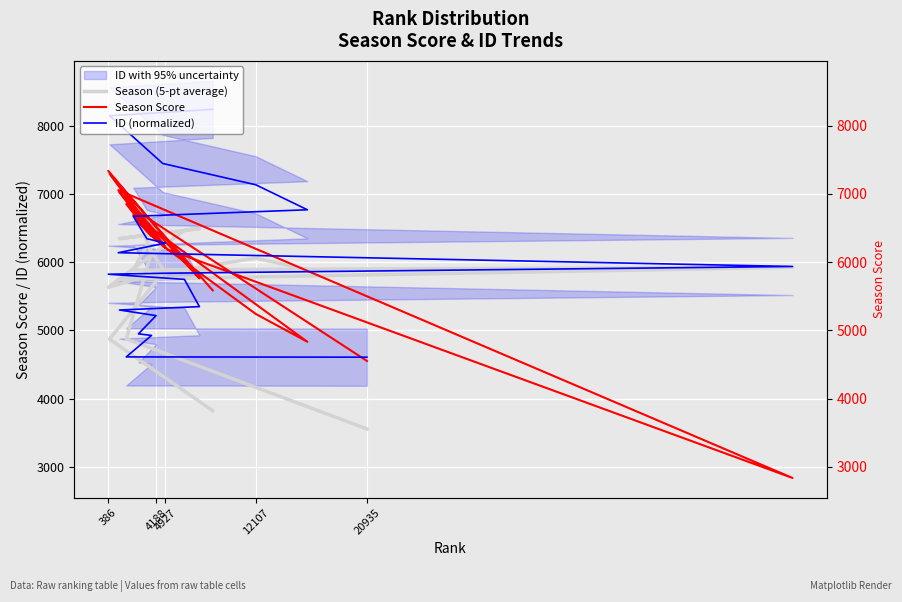

What is the sum of all Season (5-pt average) values?

114575.8